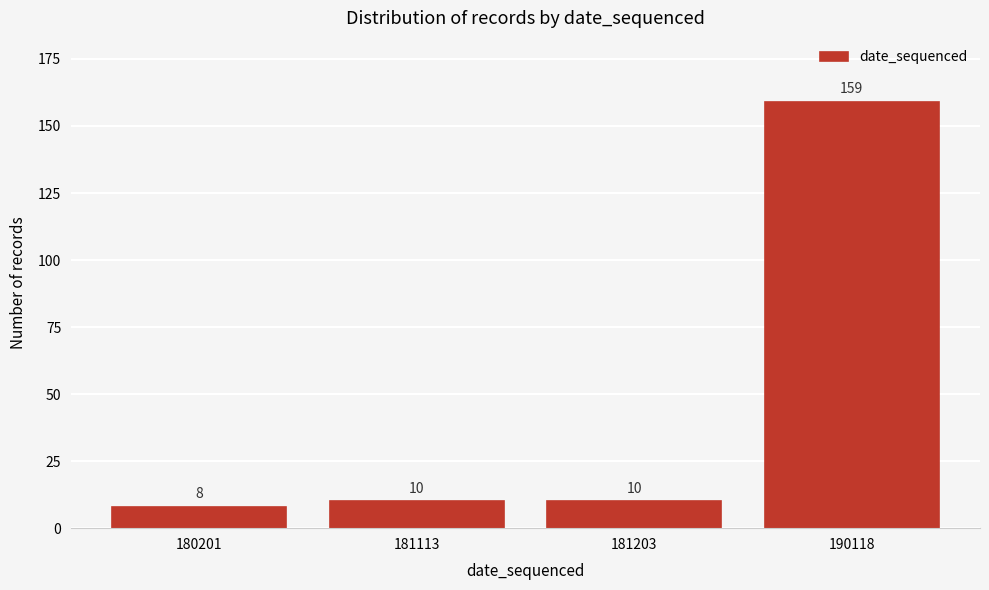

Reading left to right, list all the values displayed in this chart.

8	10	10	159